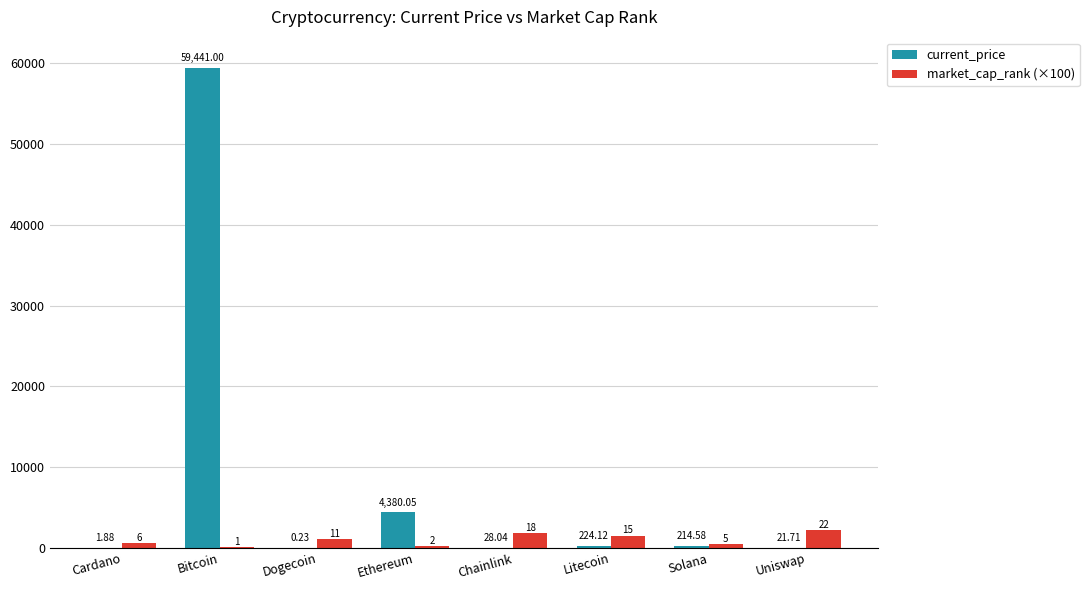

What is the sum of all current_price values?

64311.6